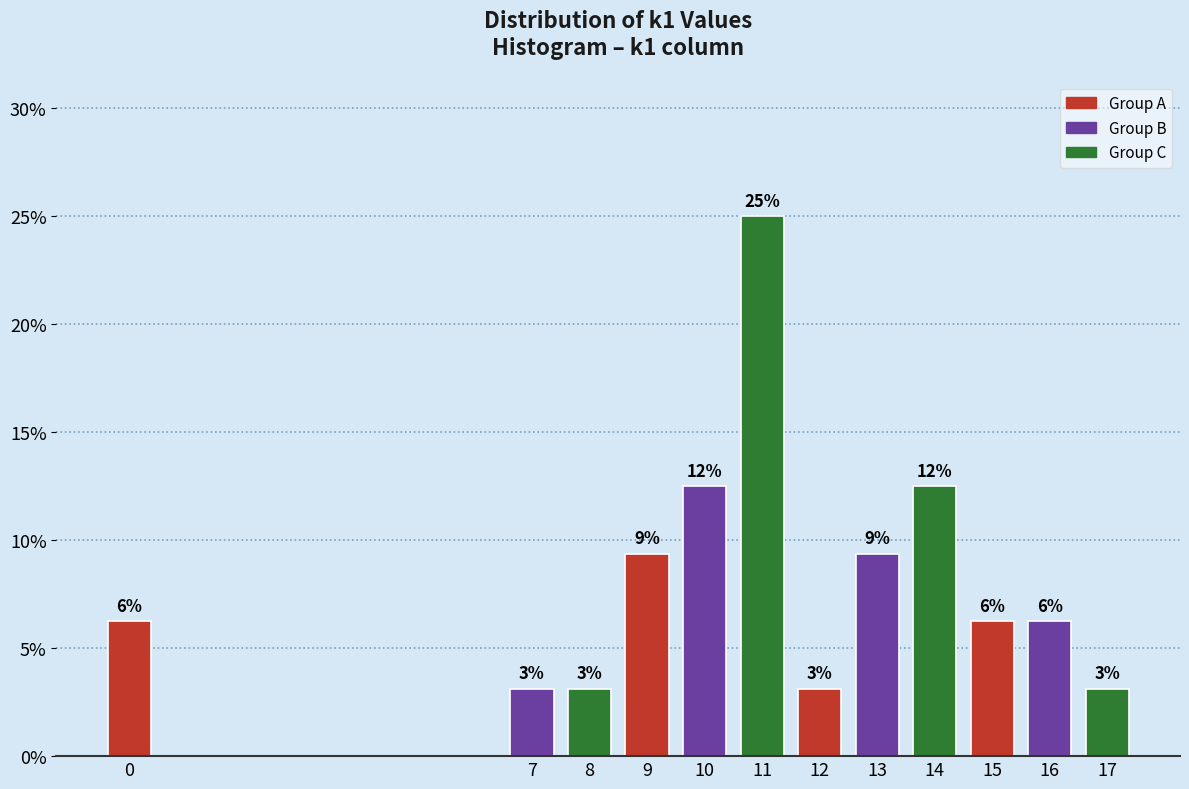

How many bars are there in total?

12